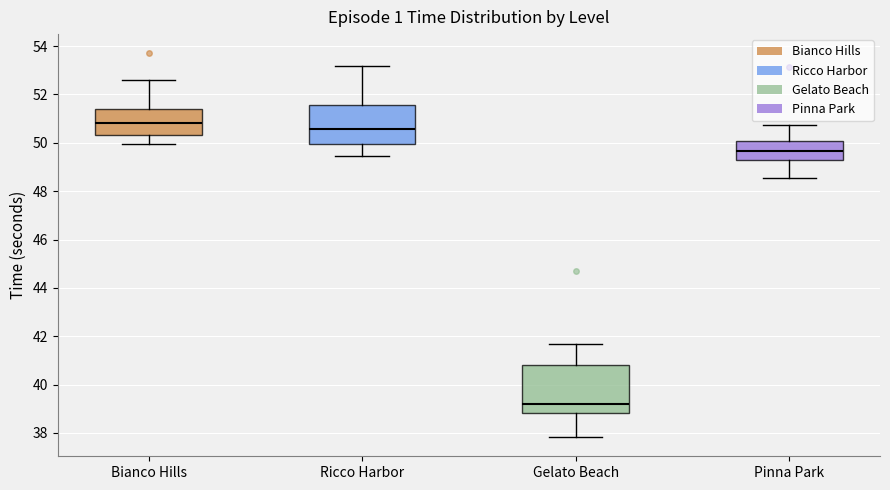

Reading left to right, transcribe this box plot: for each box, give where its median line is, the range the box spans, and where its two whiskers end, as read against the y-axis. The values are not printed on the chart, so give them approximately, as read against the axis.

Bianco Hills: median 50.8, box 50.4 to 51.4, whiskers 50.0 to 52.6
Ricco Harbor: median 50.6, box 50.0 to 51.6, whiskers 49.4 to 53.2
Gelato Beach: median 39.2, box 38.8 to 40.8, whiskers 37.8 to 41.6
Pinna Park: median 49.6, box 49.2 to 50.0, whiskers 48.6 to 50.8